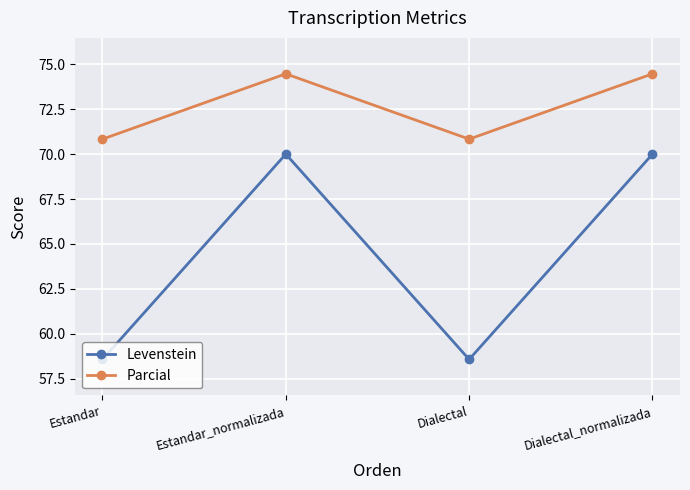

Count the Parcial values in the range 70 to 74.

2